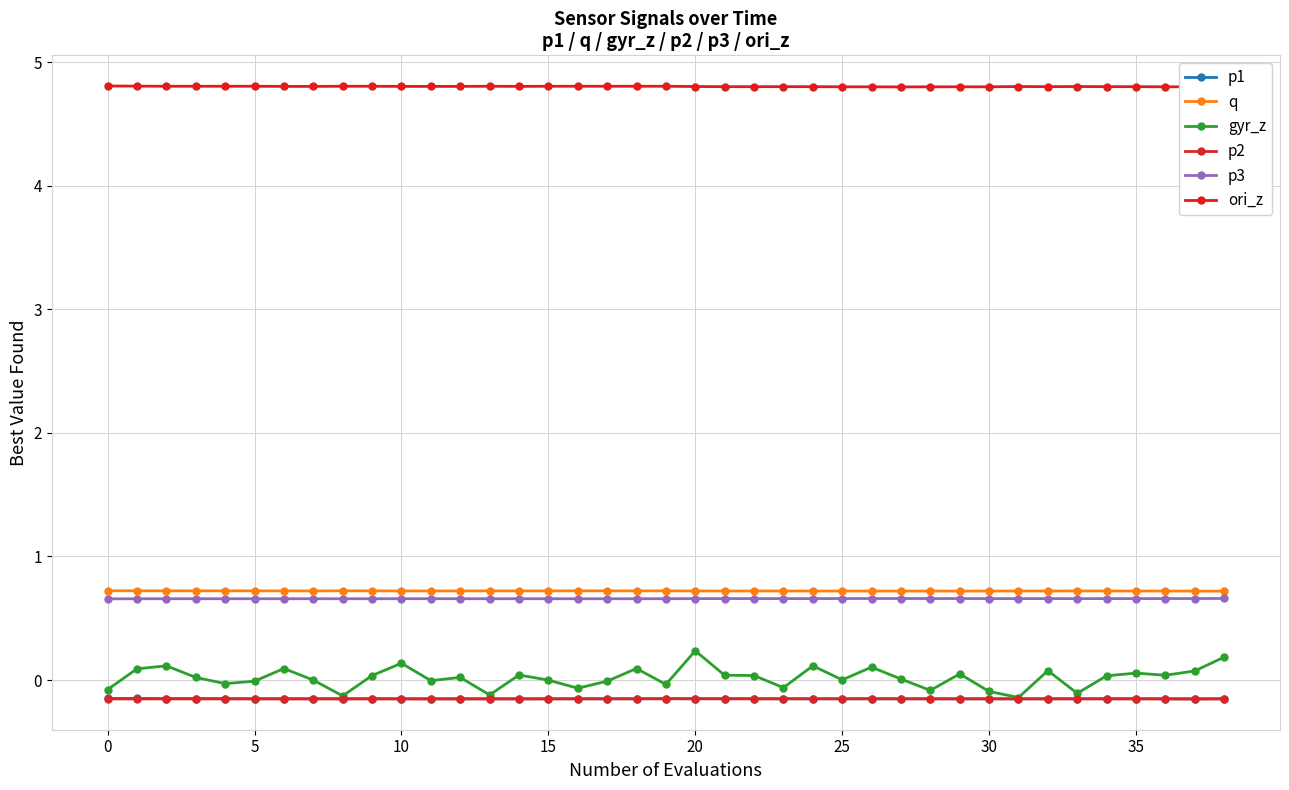

True or false: p2 and p3 cross at least once.

False